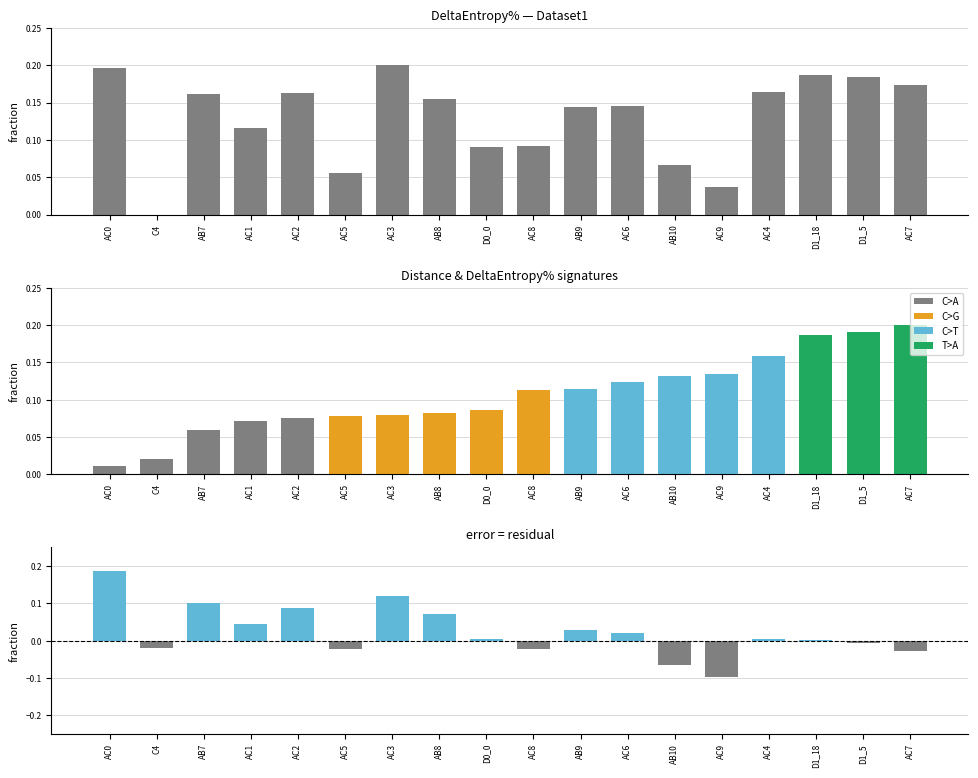

What is the sum of the DeltaEntropy% values at D1_5 and D0_0?

0.3